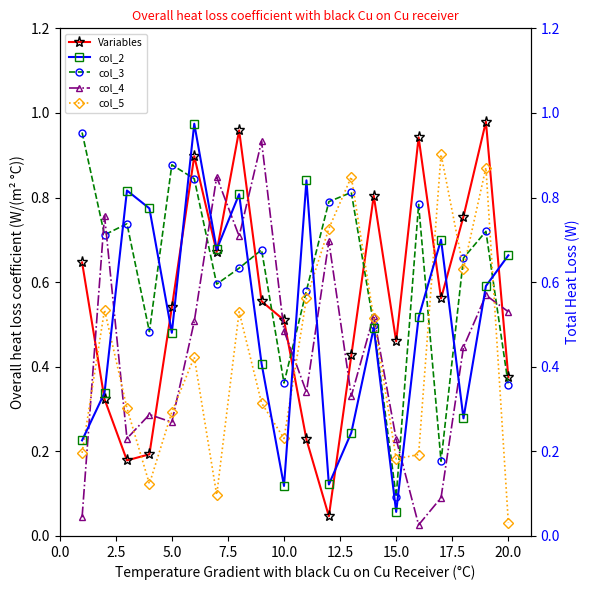

Does the chart have visible grid lines?

No